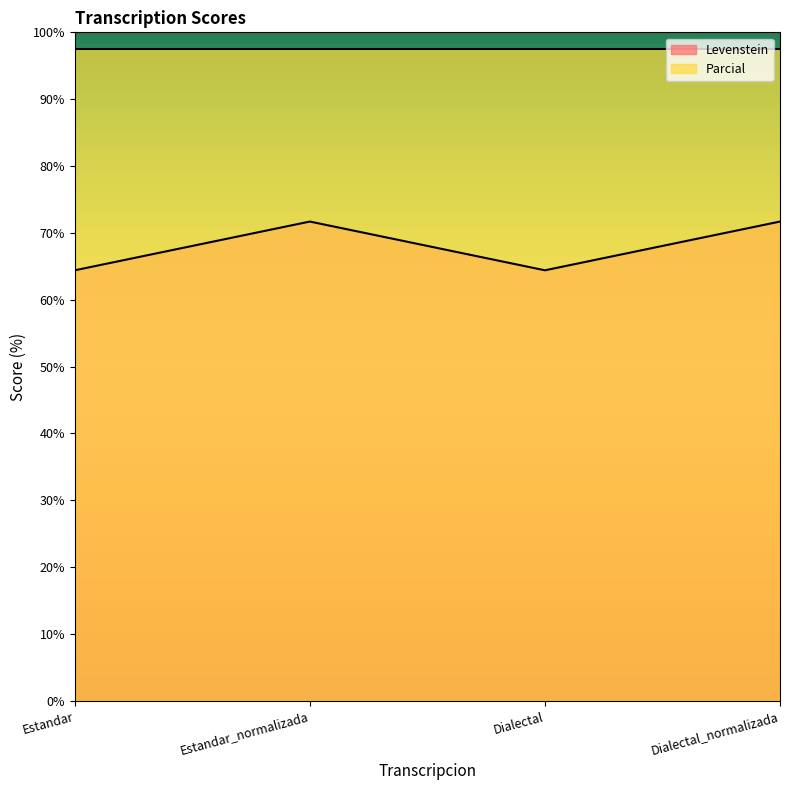

Where is the first local minimum?

Dialectal